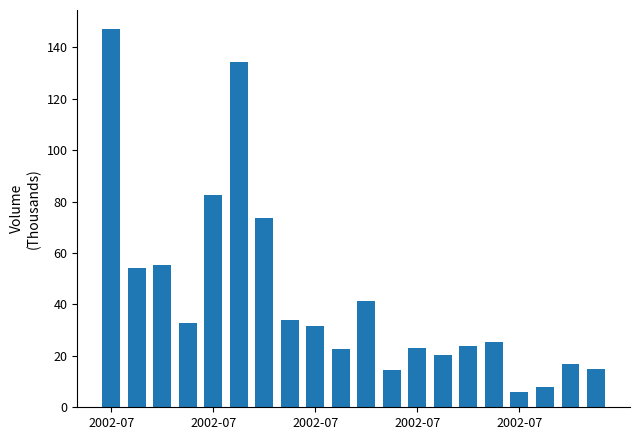

What is the value of the 19th bar from the left?

16.8